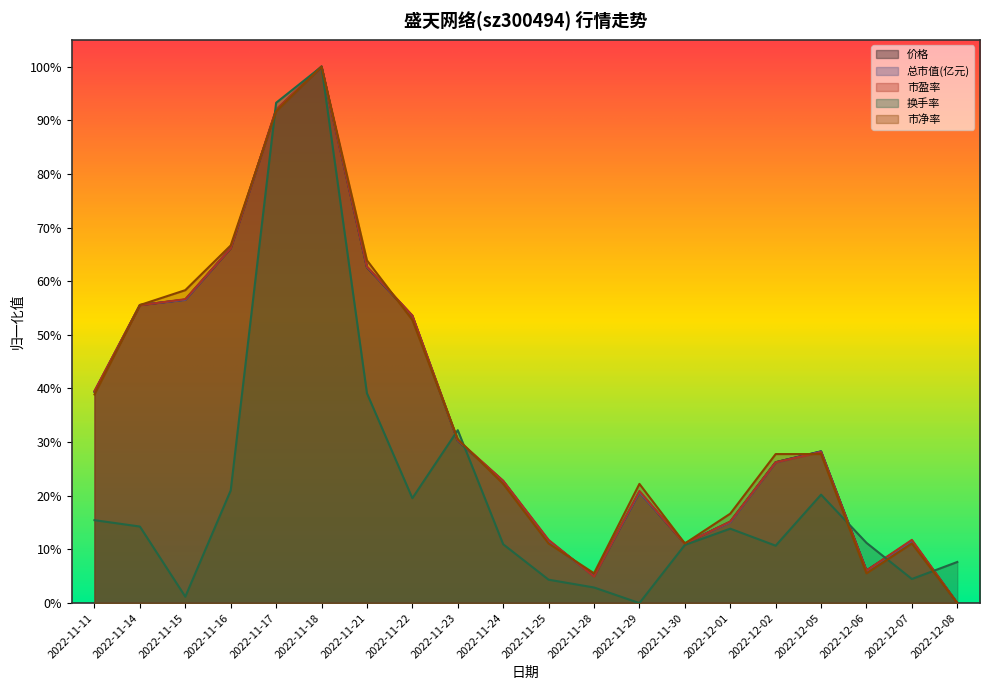

List the series in order of their peak value, highest first.

换手率, 总市值(亿元), 市盈率, 价格, 市净率